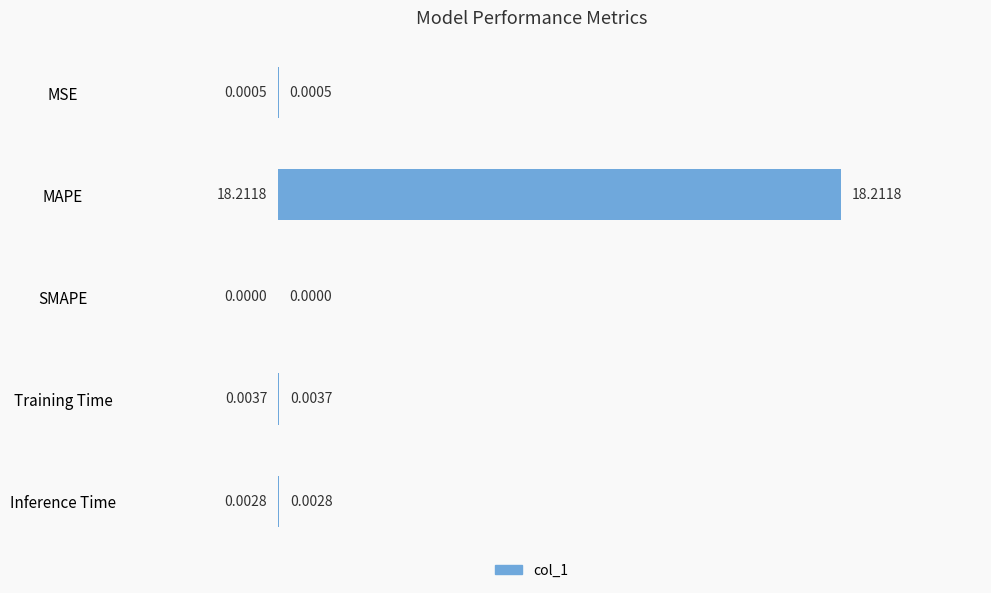

What is the sum of the values at MAPE and SMAPE?

18.2